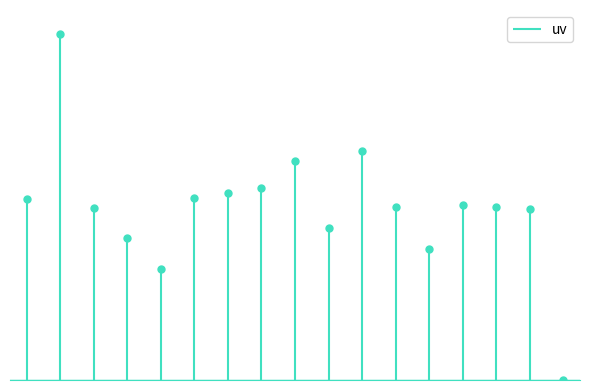

What is the average value?

35.0